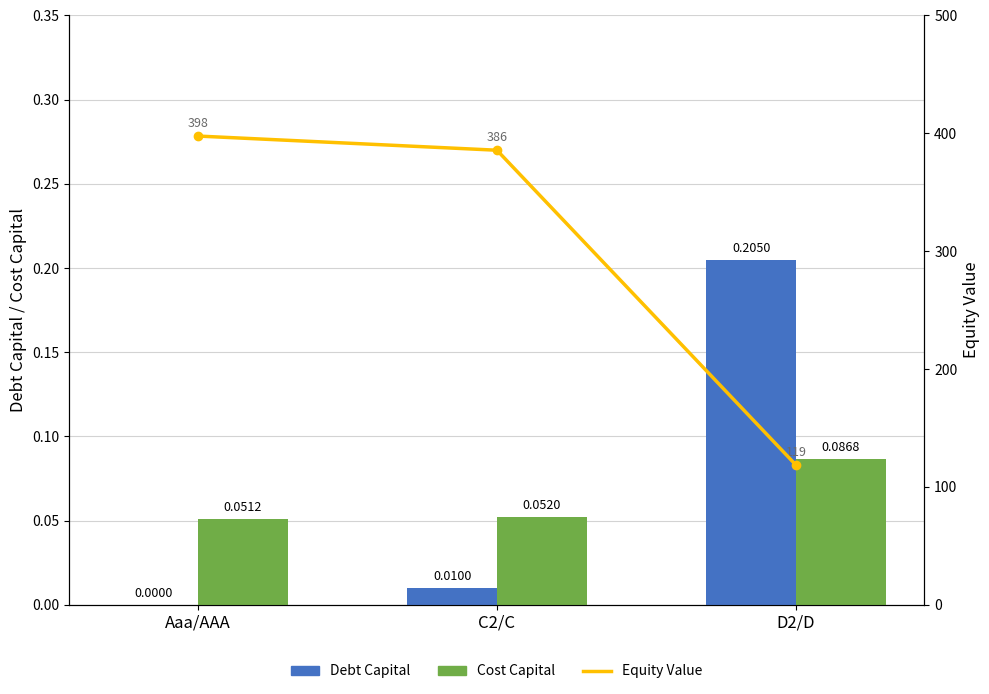

Is the value of Debt Capital at Aaa/AAA greater than the value of Cost Capital at Aaa/AAA?

No